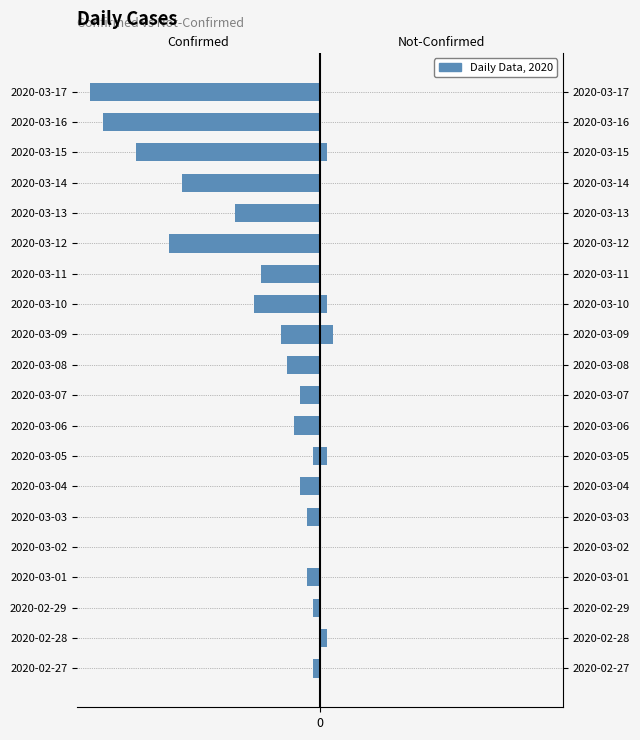

What is the spread (max minus min) of values at 2020-03-06?

4